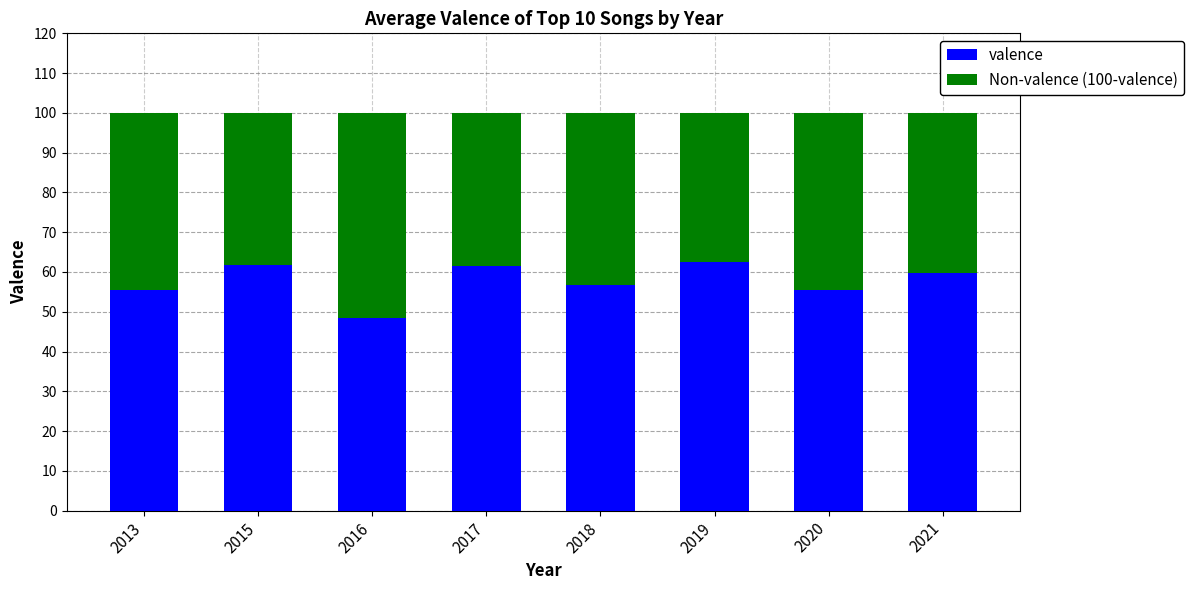

What are all the series names shown in the legend?

valence, Non-valence (100-valence)